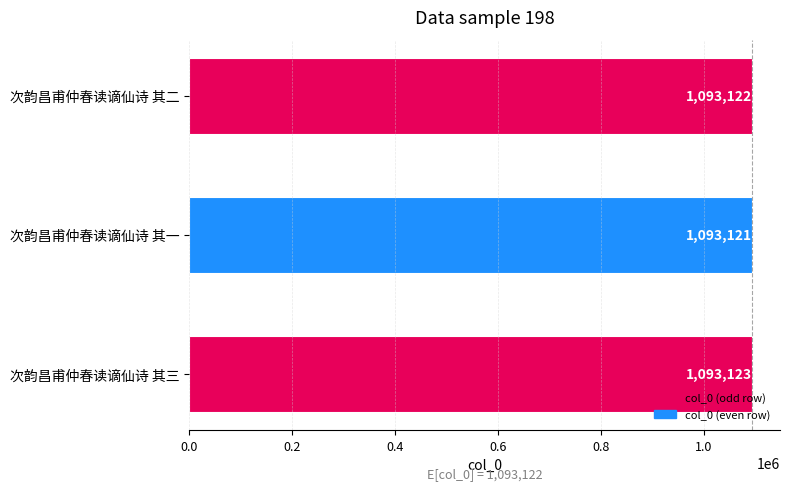

Reading bottom to top, transcribe all the data shown in this chart.

次韵昌甫仲春读谪仙诗 其三=1093123	次韵昌甫仲春读谪仙诗 其一=1093121	次韵昌甫仲春读谪仙诗 其二=1093122